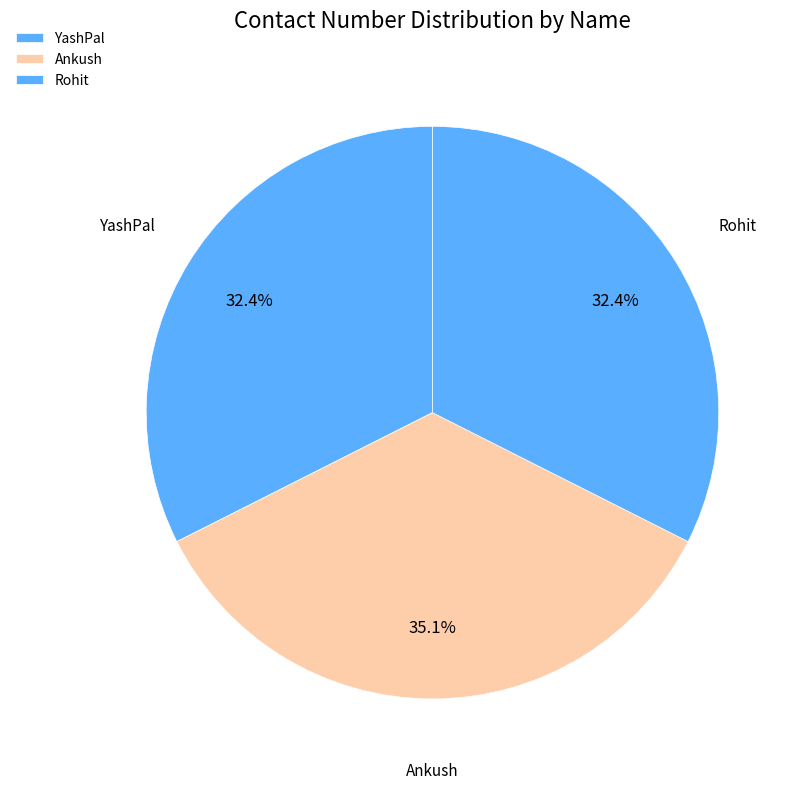

True or false: Ankush accounts for 35% of the total.

True